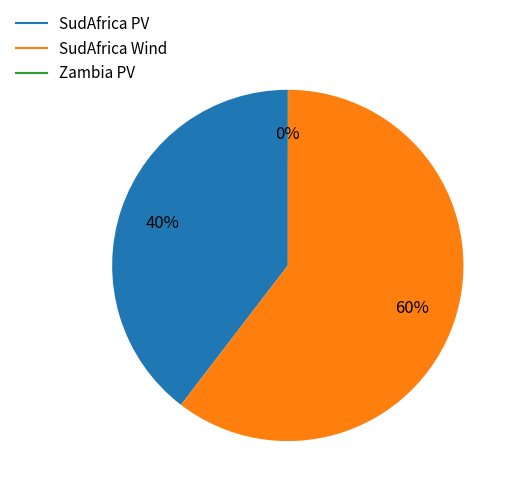

Which category has the biggest portion of the pie?

SudAfrica Wind